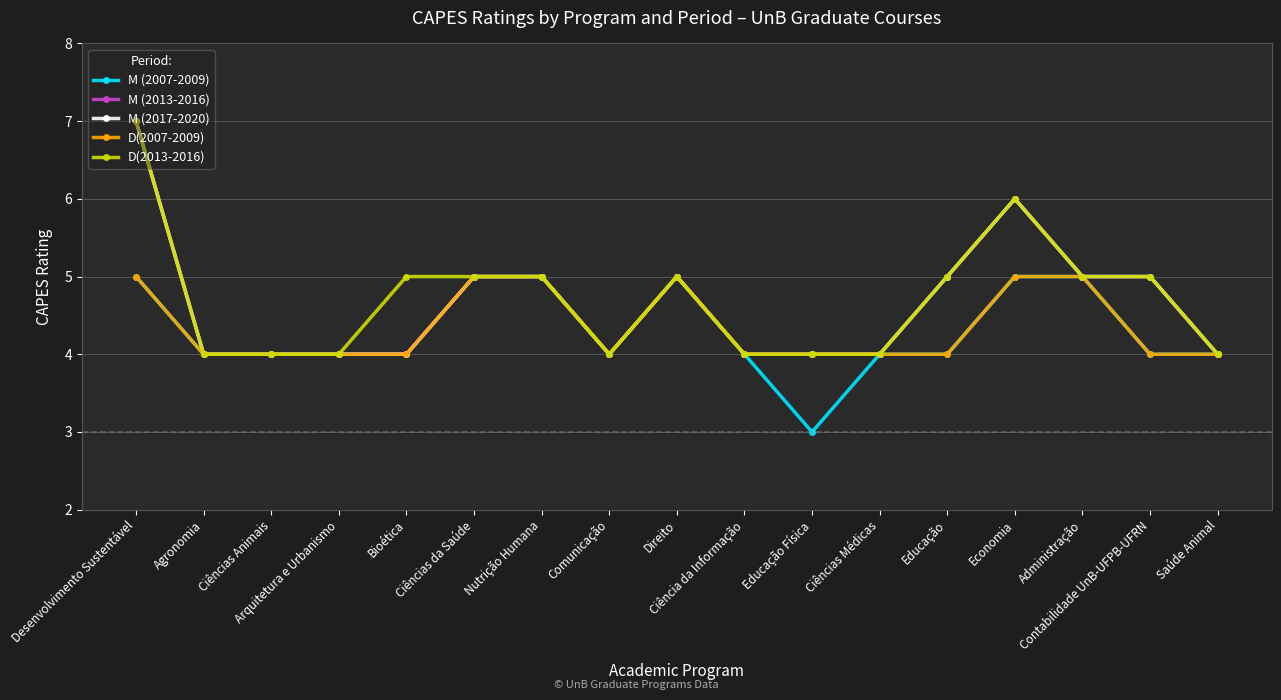

Reading left to right, extract all data points from this chart.

M (2007-2009): 5	4	4	4	4	5	5	4	5	4	3	4	4	5	5	4	4
M (2013-2016): 7	4	4	4	4	5	5	4	5	4	4	4	5	6	5	5	4
M (2017-2020): 7	4	4	4	4	5	5	4	5	4	4	4	5	6	5	5	4
D(2007-2009): 5	4	4	4	4	5	5	4	5	4	4	4	4	5	5	4	4
D(2013-2016): 7	4	4	4	5	5	5	4	5	4	4	4	5	6	5	5	4